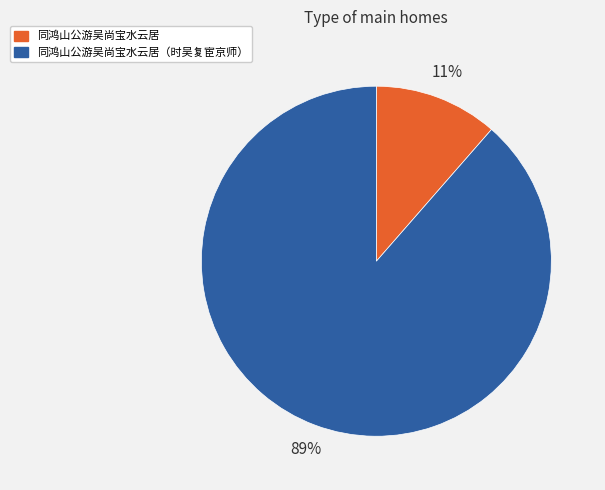

To the nearest percent, what is the average slice percentage?

50%